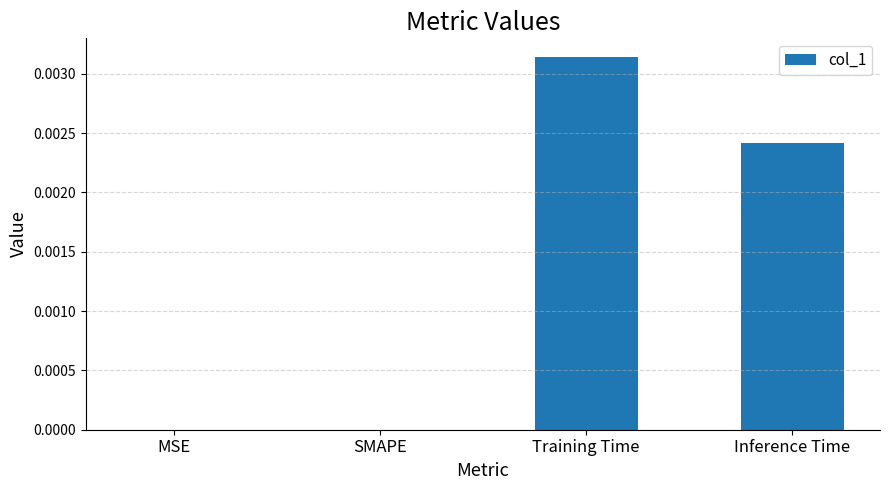

The value at Inference Time is 0.0. True or false?

True